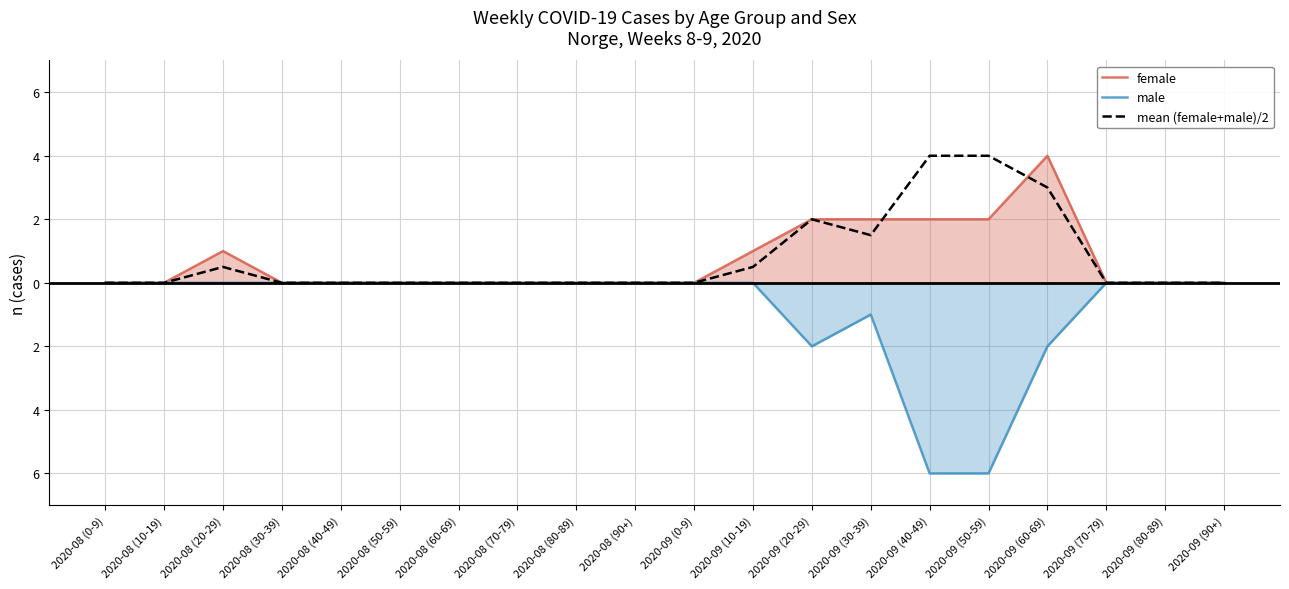

Count the mean (female+male)/2 values in the range 0 to 1.

15